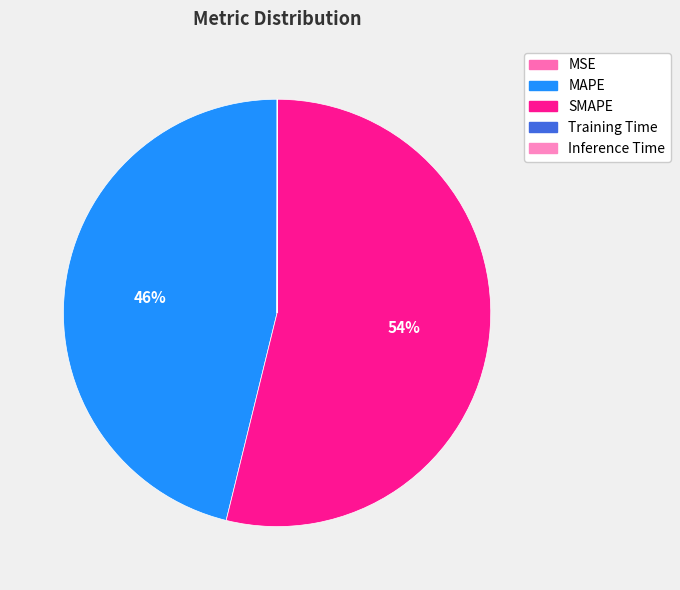

Does any single category account for the majority?

Yes